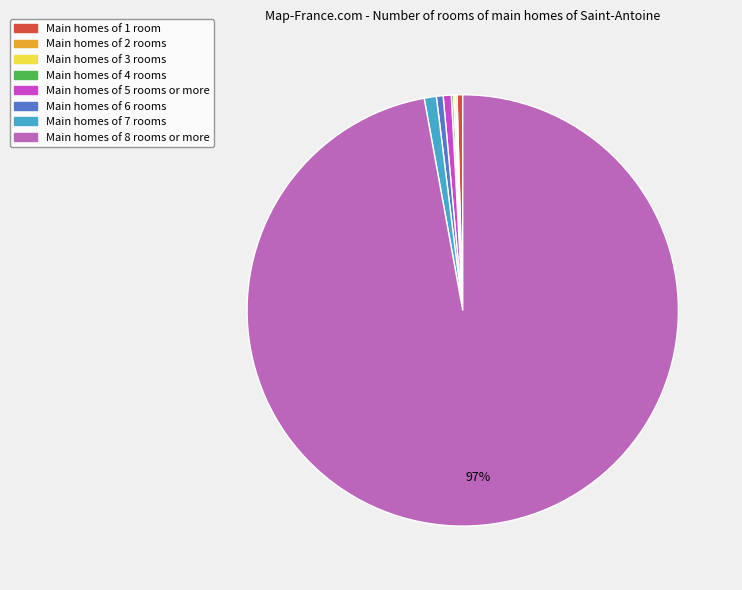

To the nearest percent, what is the difference between the largest and smallest slice percentages?

97%